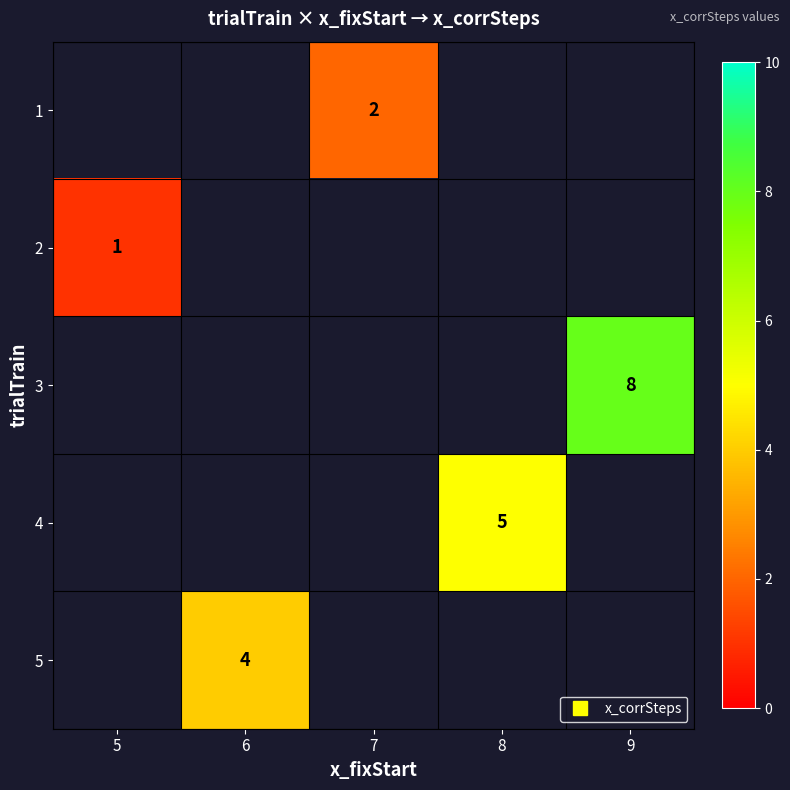

Between 8 and 9, which is larger?

9